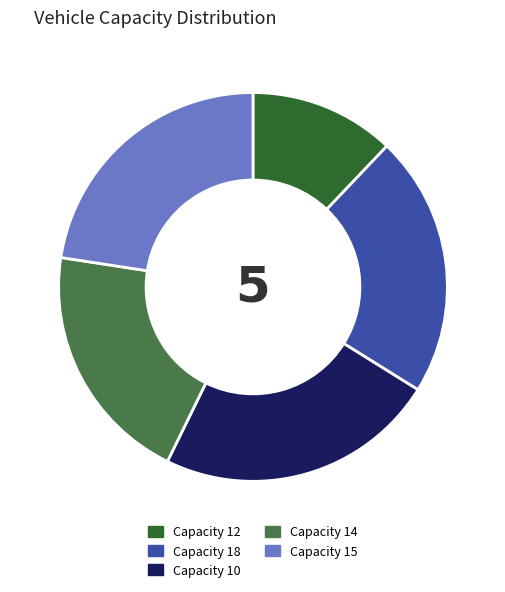

Between Capacity 15 and Capacity 10, which is larger?

Capacity 10